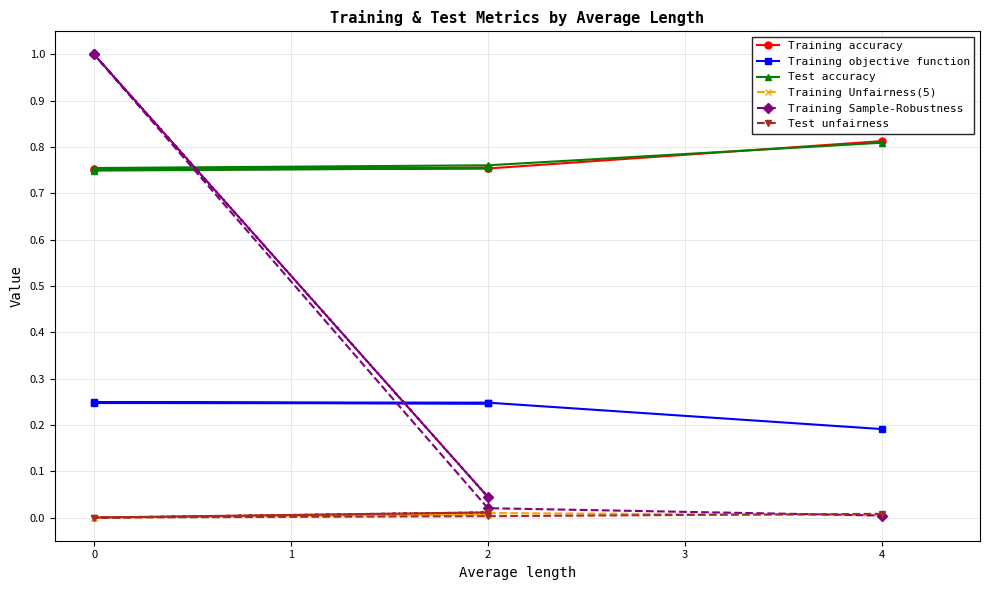

True or false: Test unfairness has a value of 0.0 at 2.

True